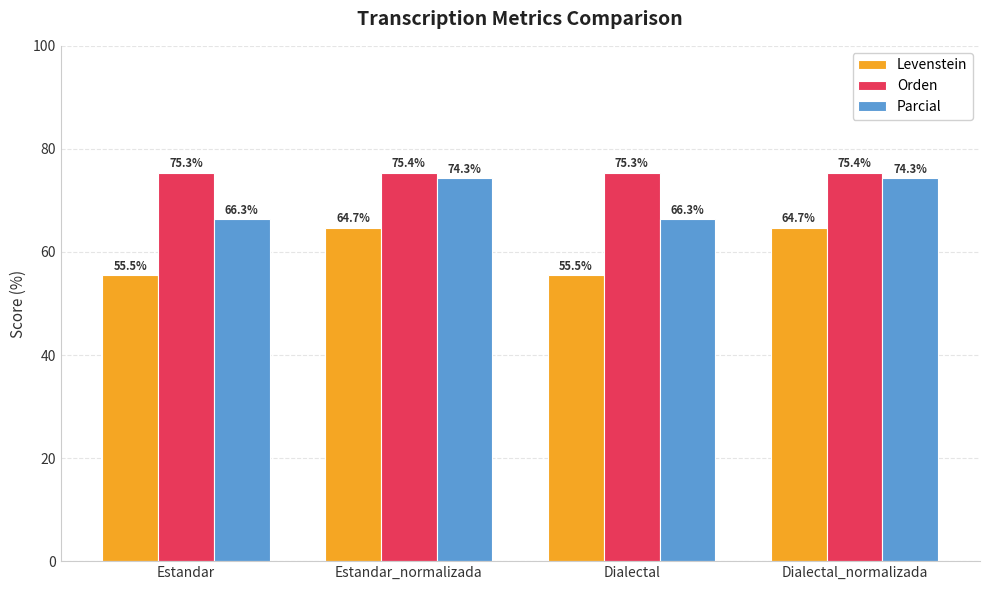

Is the value of Orden at Dialectal_normalizada greater than the value of Levenstein at Dialectal?

Yes